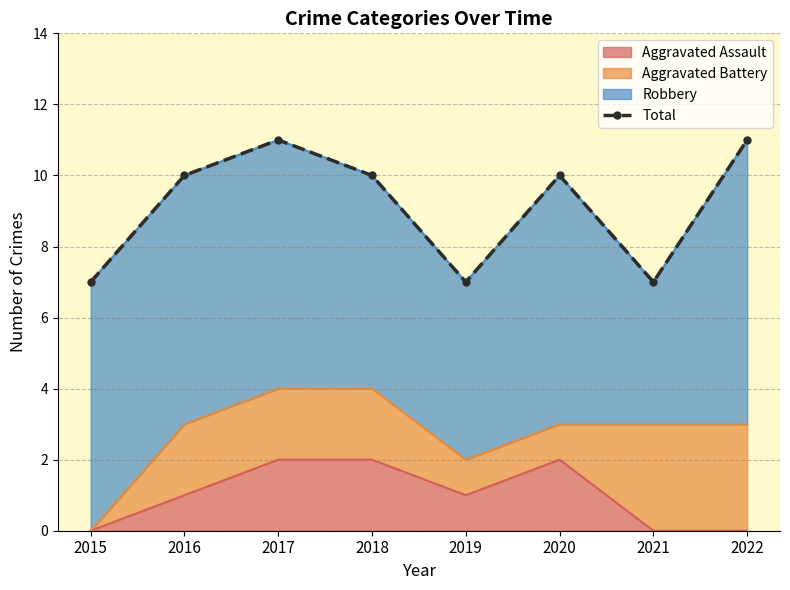

How many lines are shown in the chart?

1